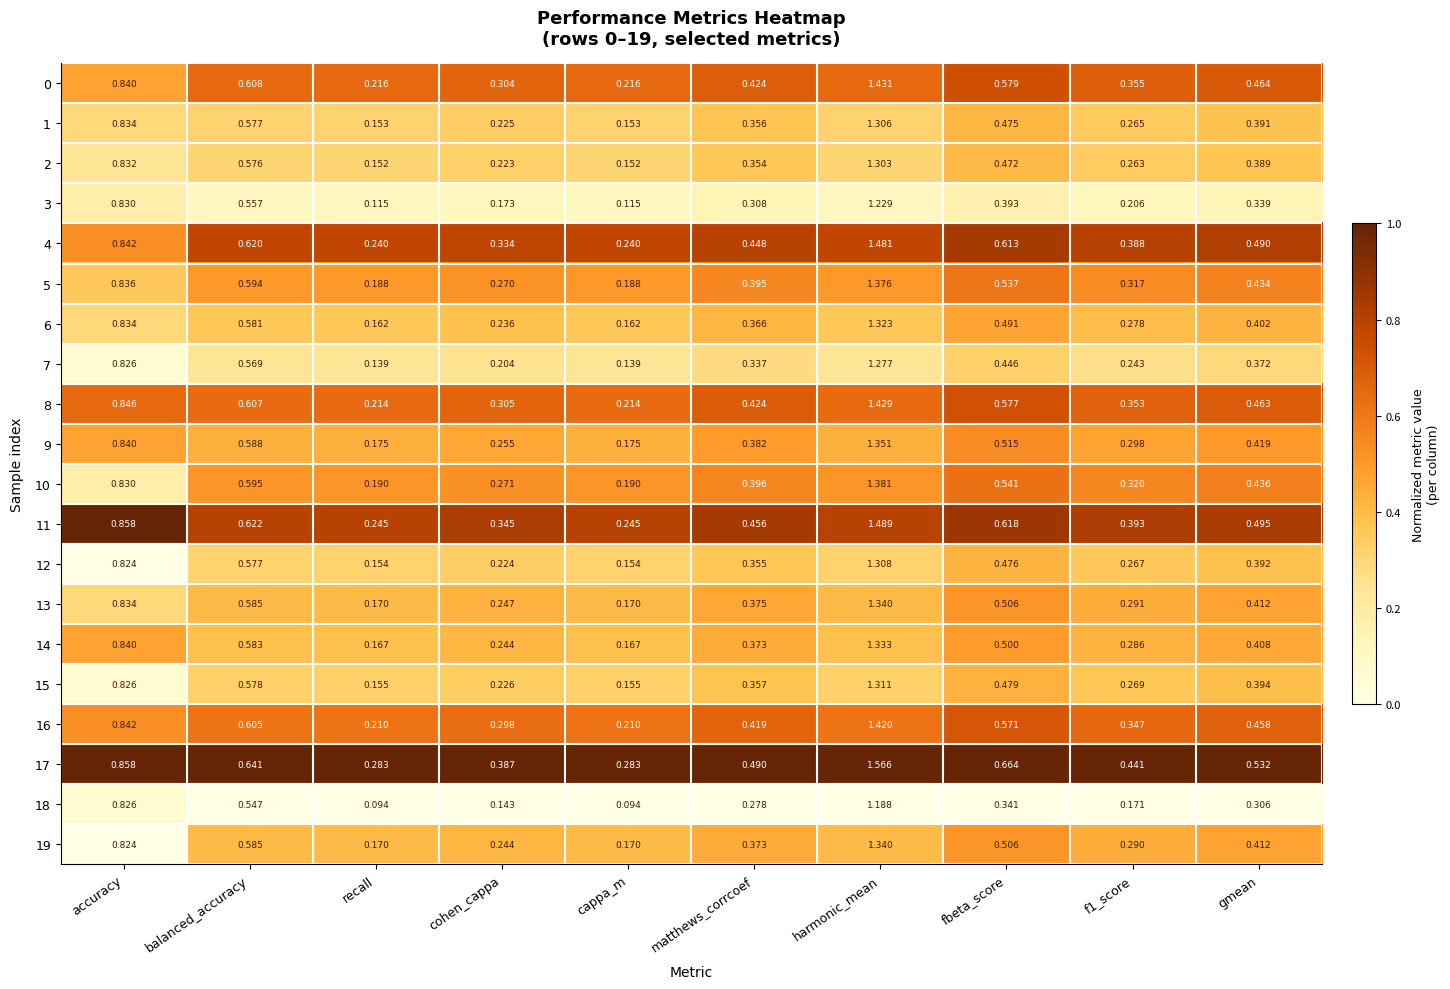

Count the number of data series in this chart.

20